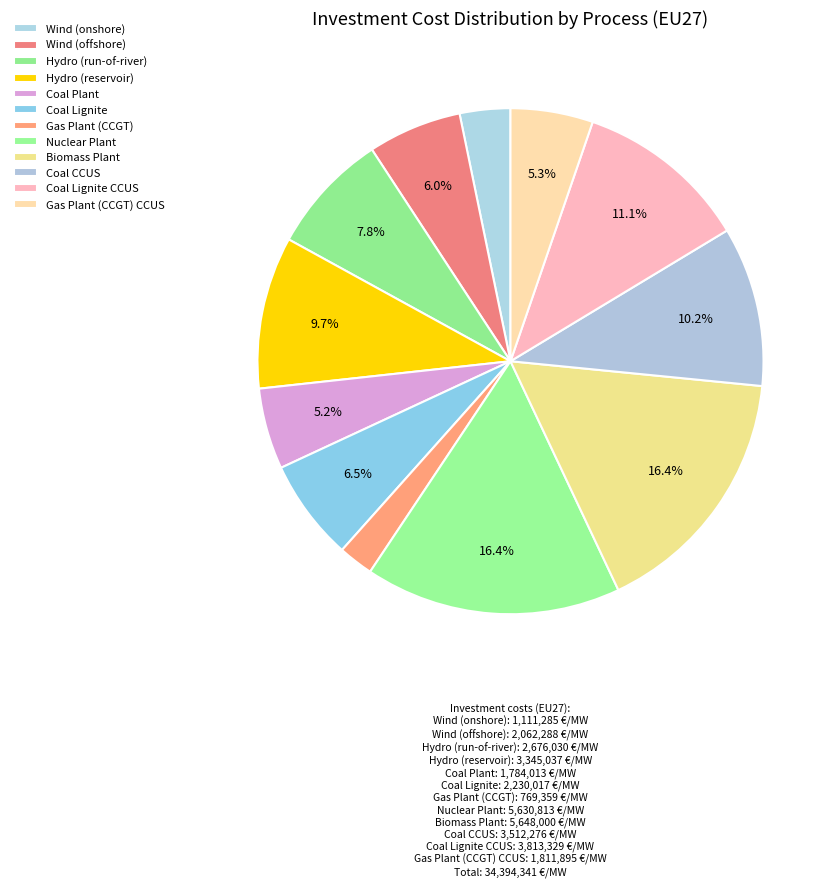

Count the number of slices in the pie.

12